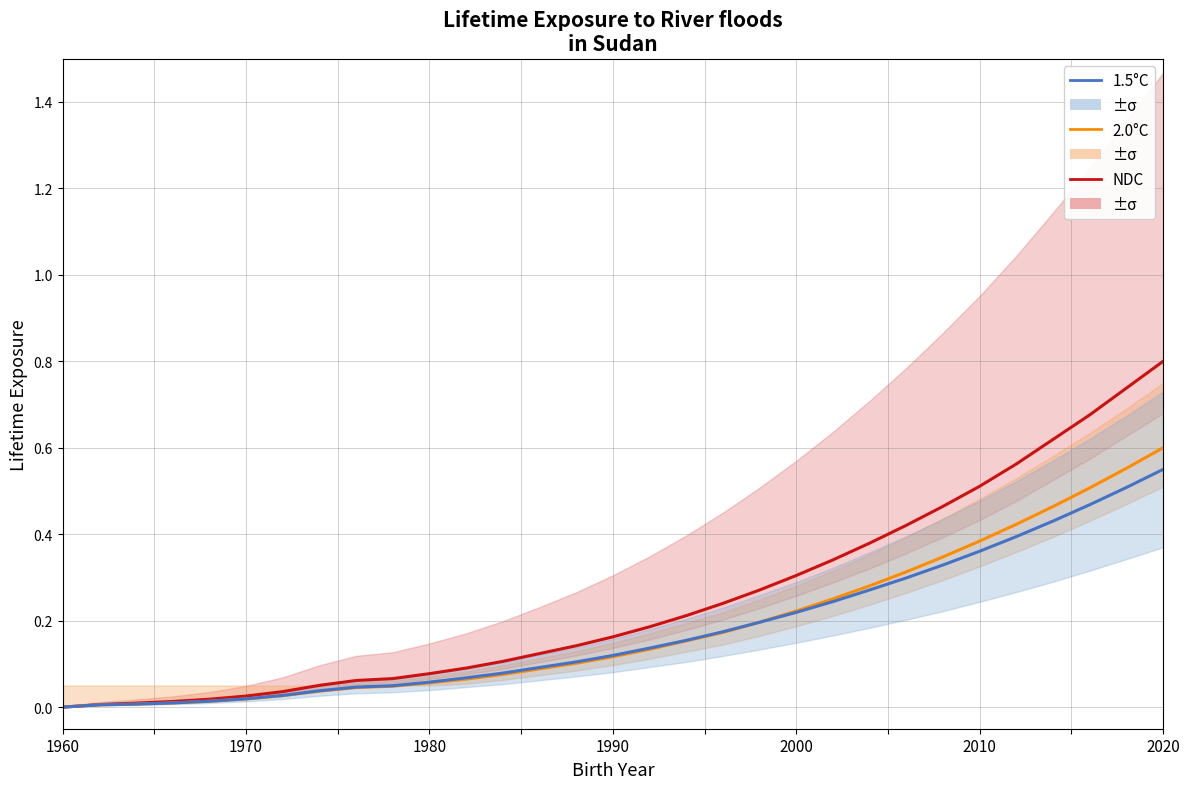

What position from the left is 1970?

6